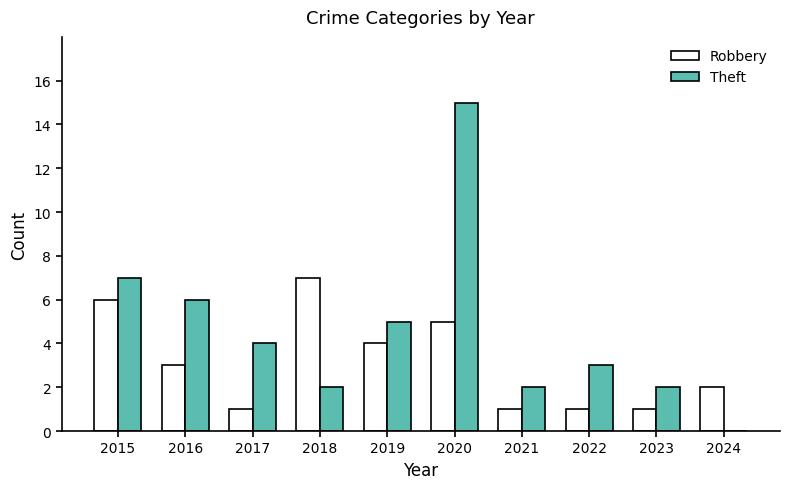

How many values in Theft are above zero?

9